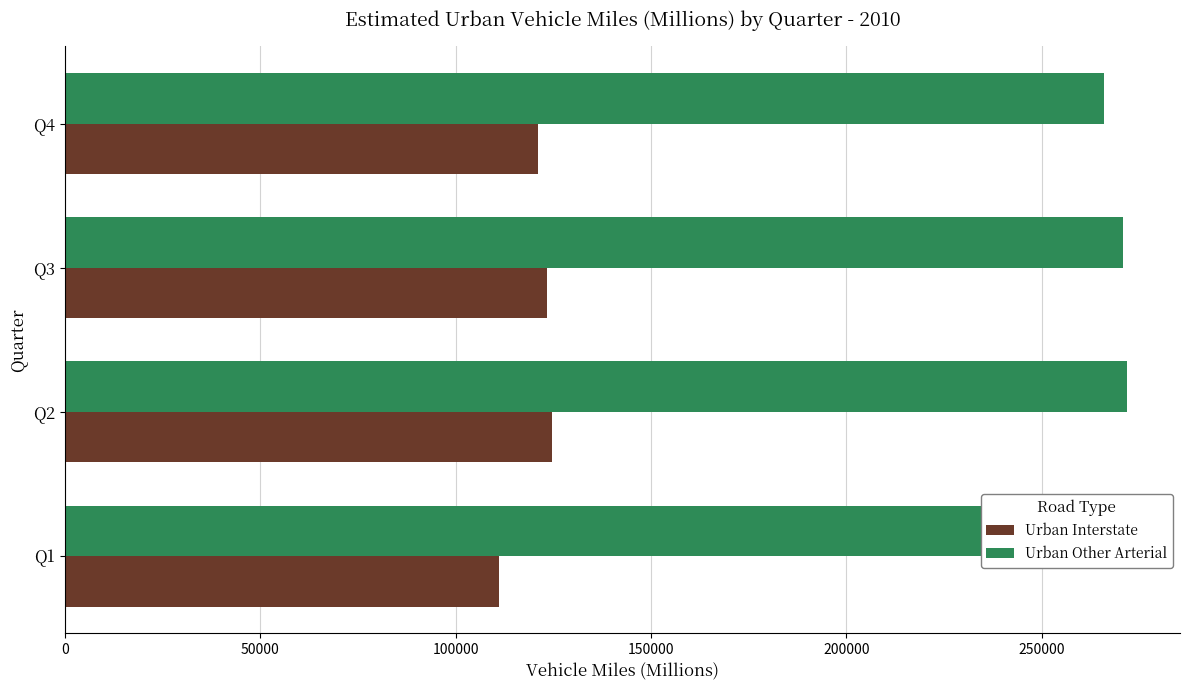

What is the minimum value shown in the chart?

111084